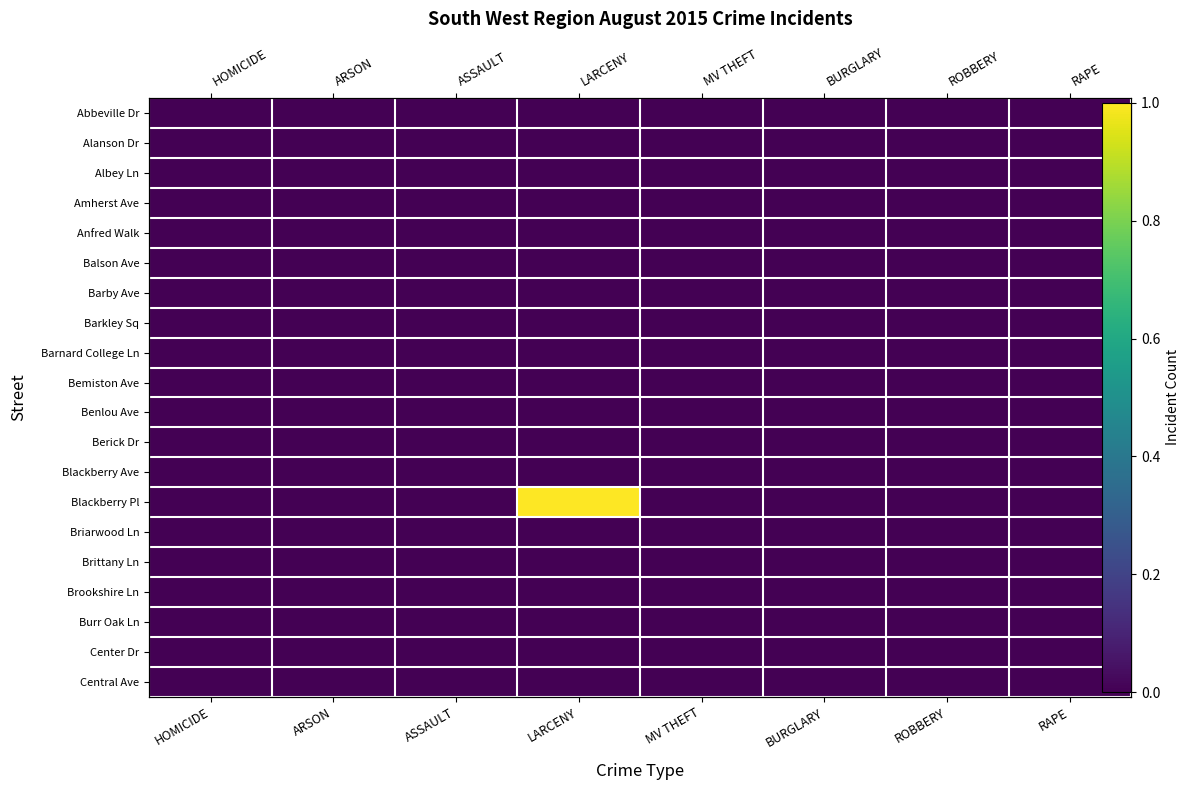

What is the greatest value displayed?

1